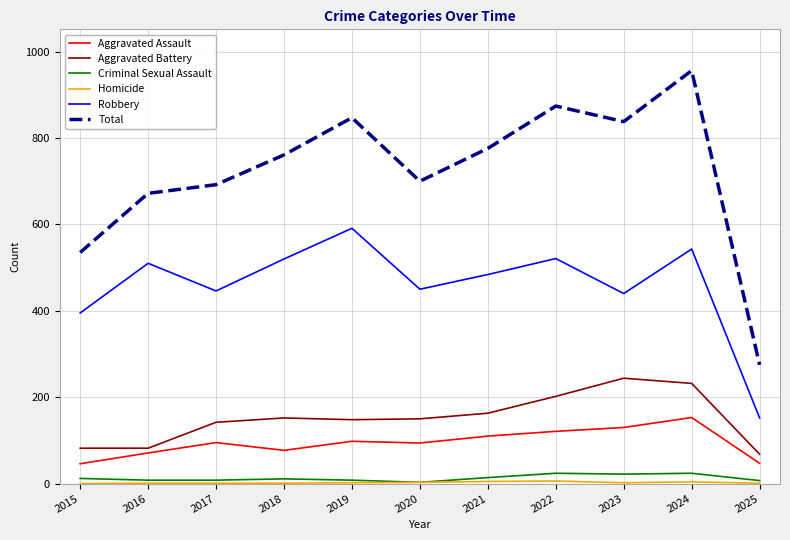

True or false: Total has a value of 275 at 2025.

True